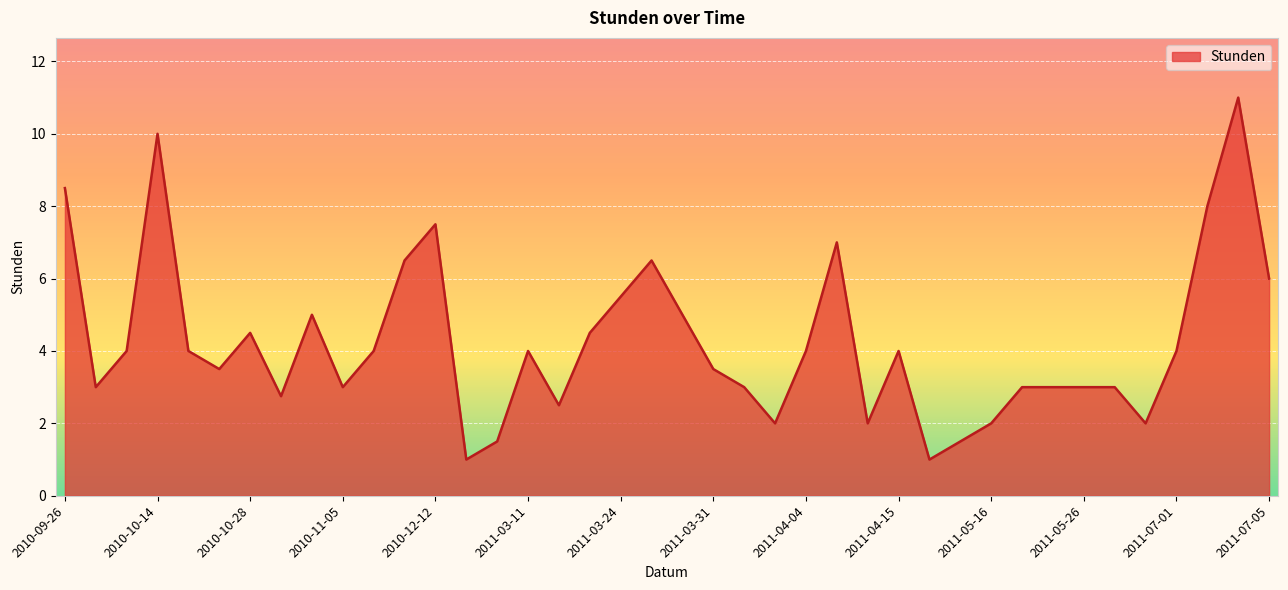

What is the minimum value shown in the chart?

1.0